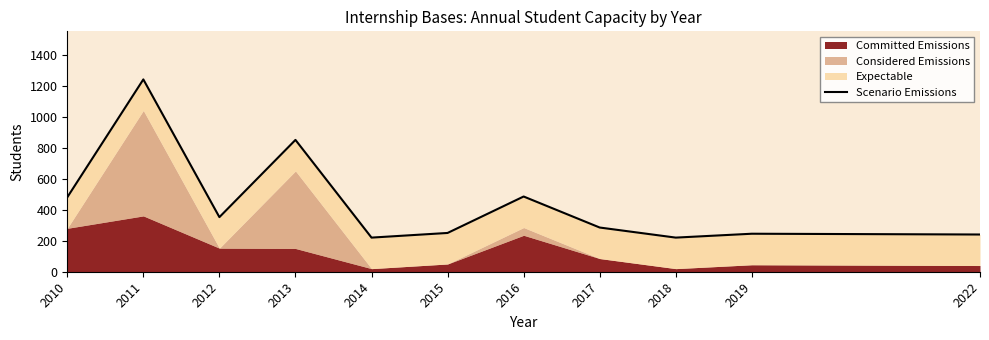

Where is the data nearest to the value 730?

2013